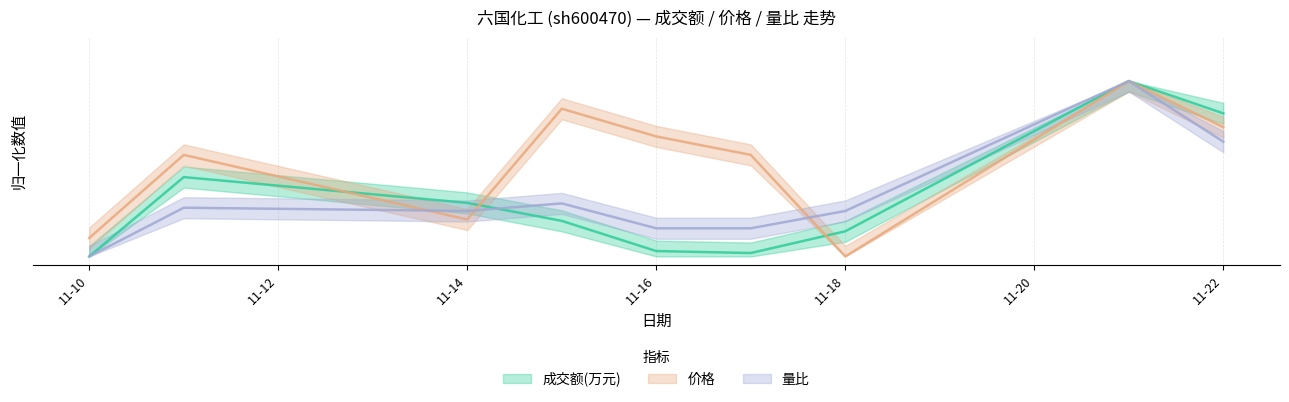

What is the average value of the 量比 series?

0.3